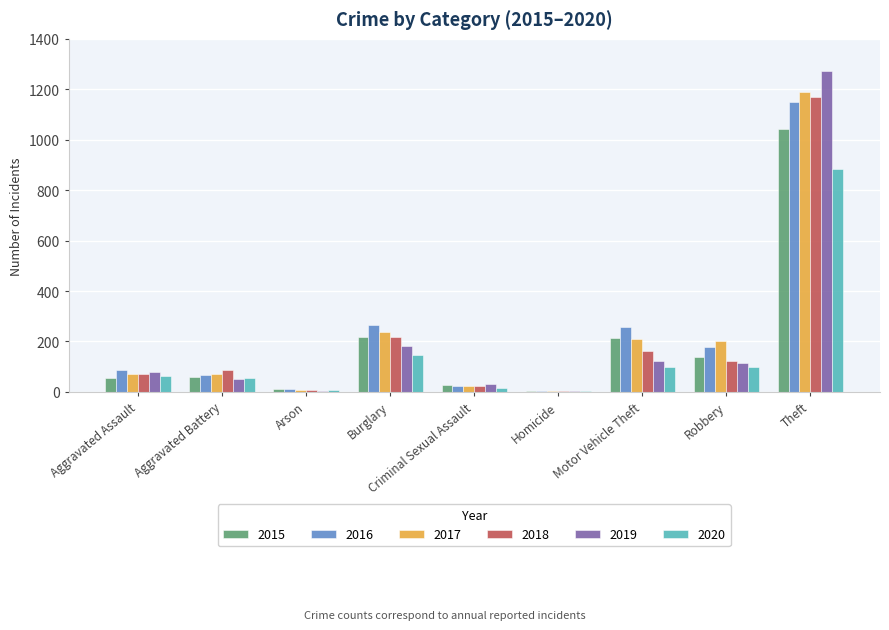

Are the bars grouped side by side (vs. stacked)?

Yes